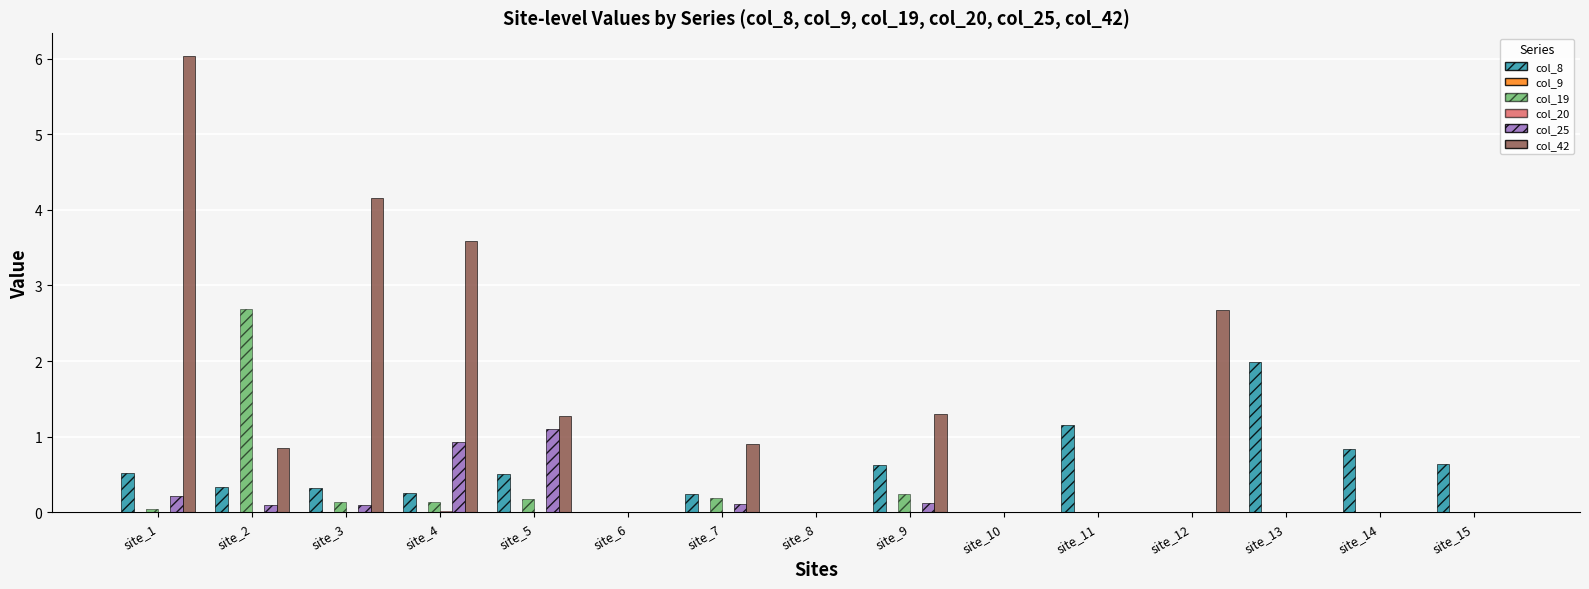

Does the chart contain stacked bars?

No